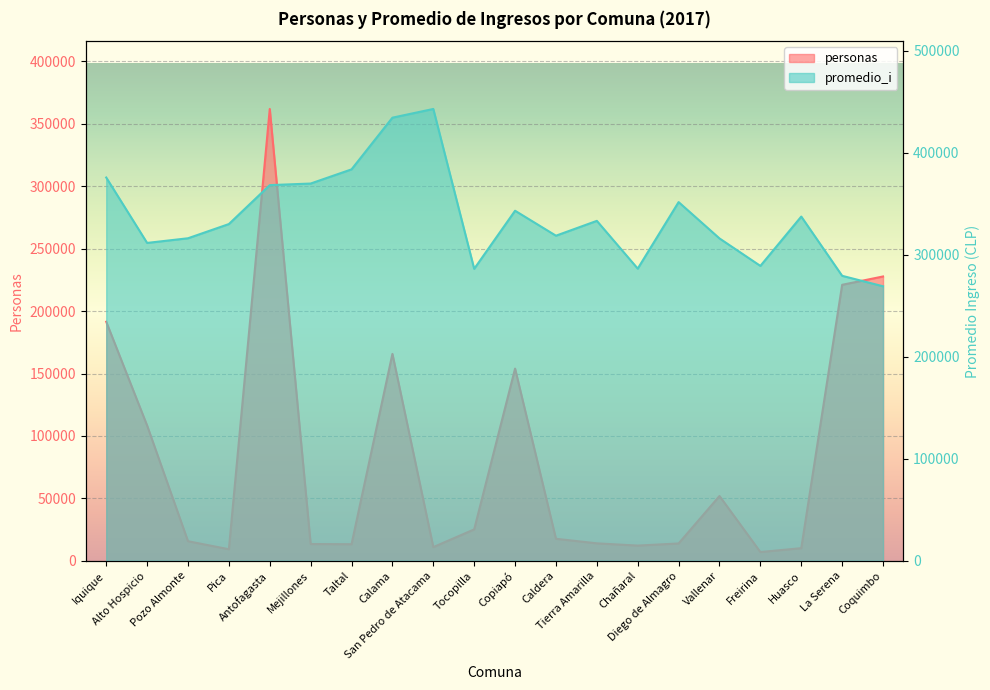

What is the label of the 18th point from the right?

Pozo Almonte